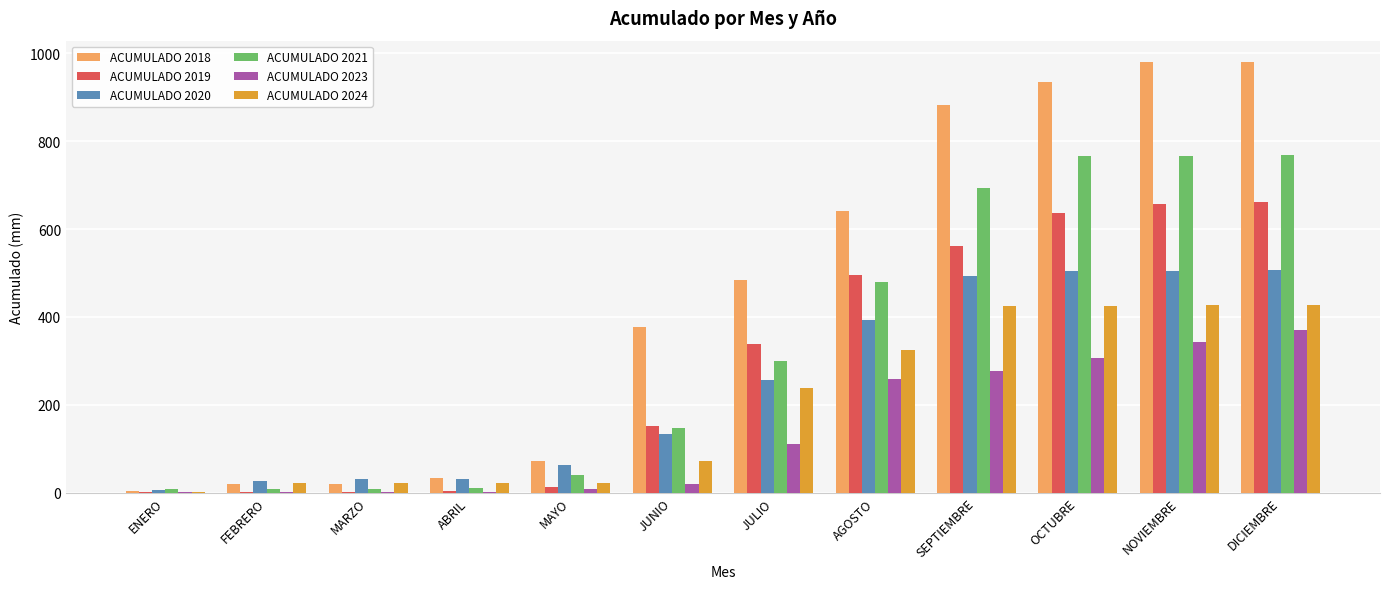

What is the sum of all ACUMULADO 2023 values?

1694.4